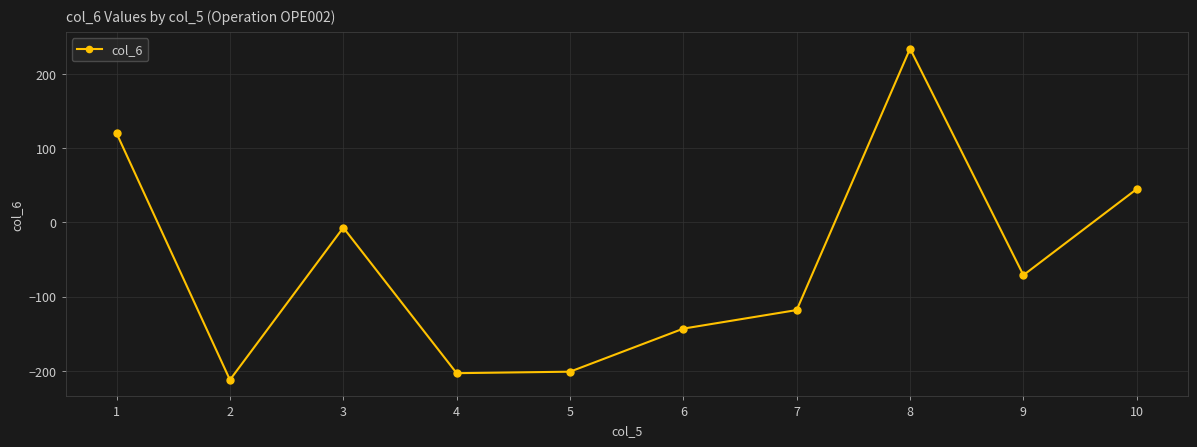

Is this an area chart (filled region under the line)?

No